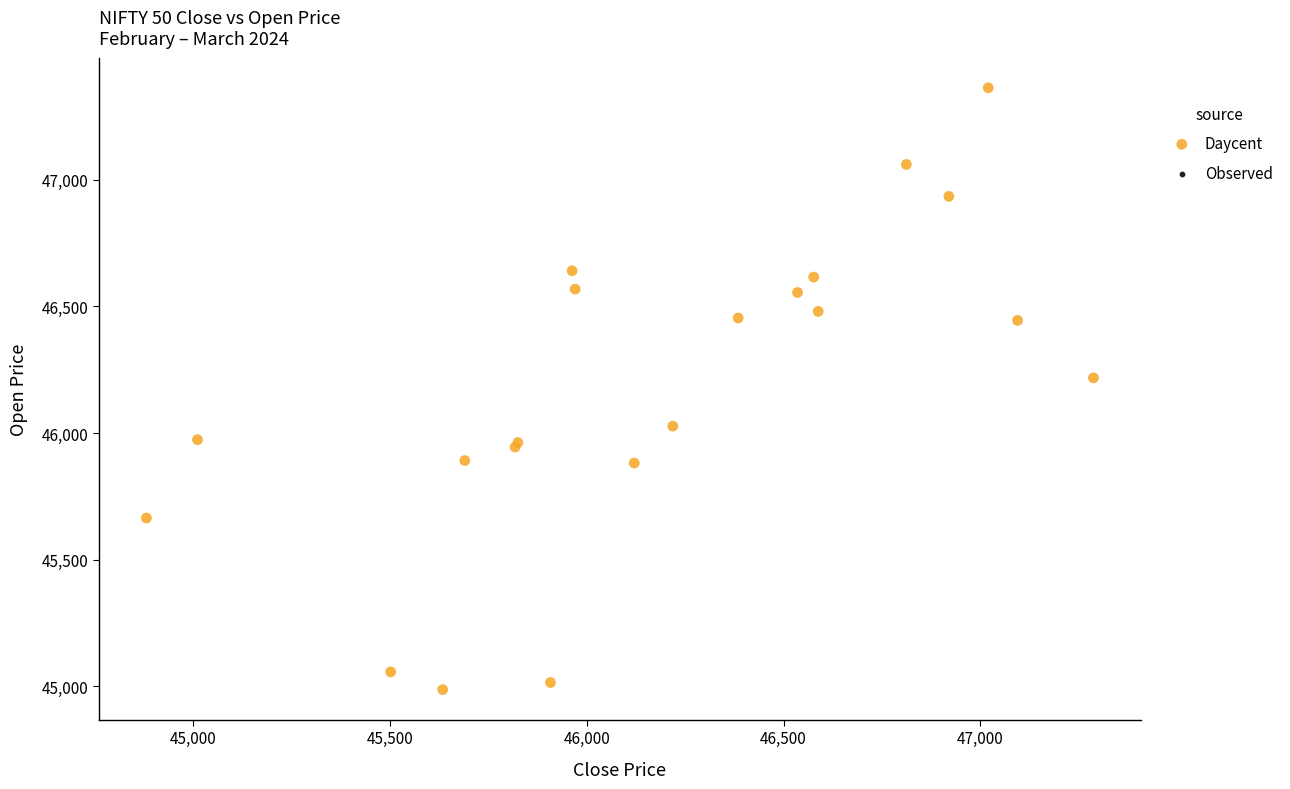

What Y value in the scatter plot is closest to 46175?

46218.0